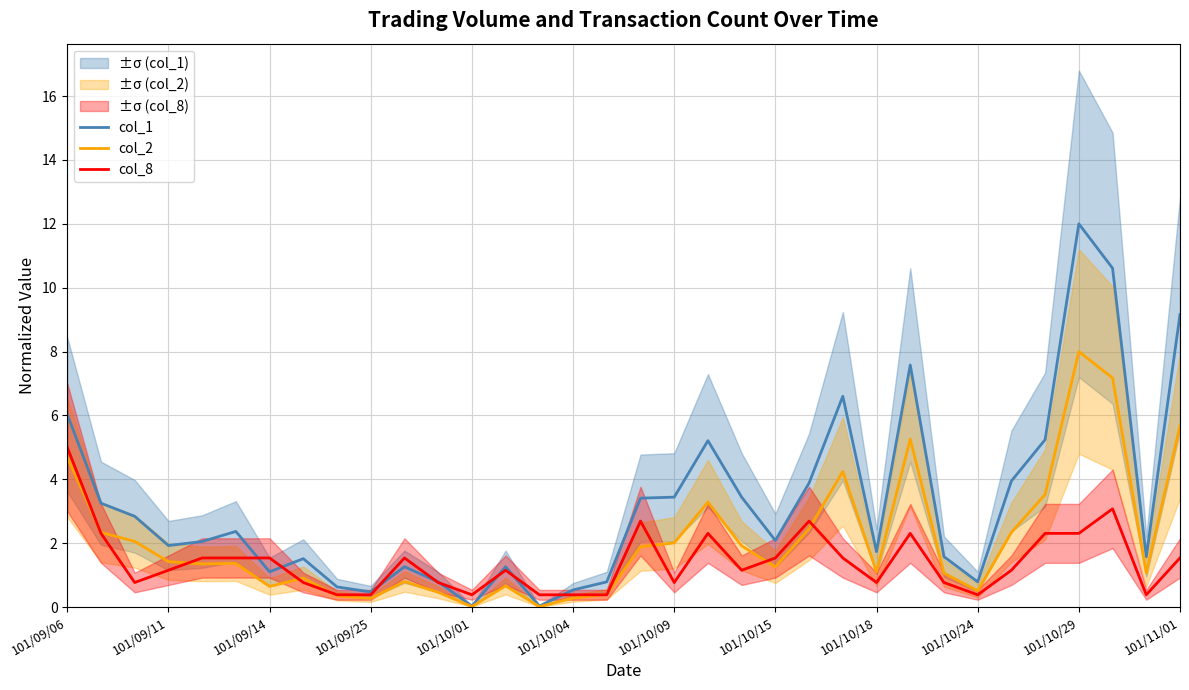

Is it true that col_1 equals 12.0 at 101/10/29?

True